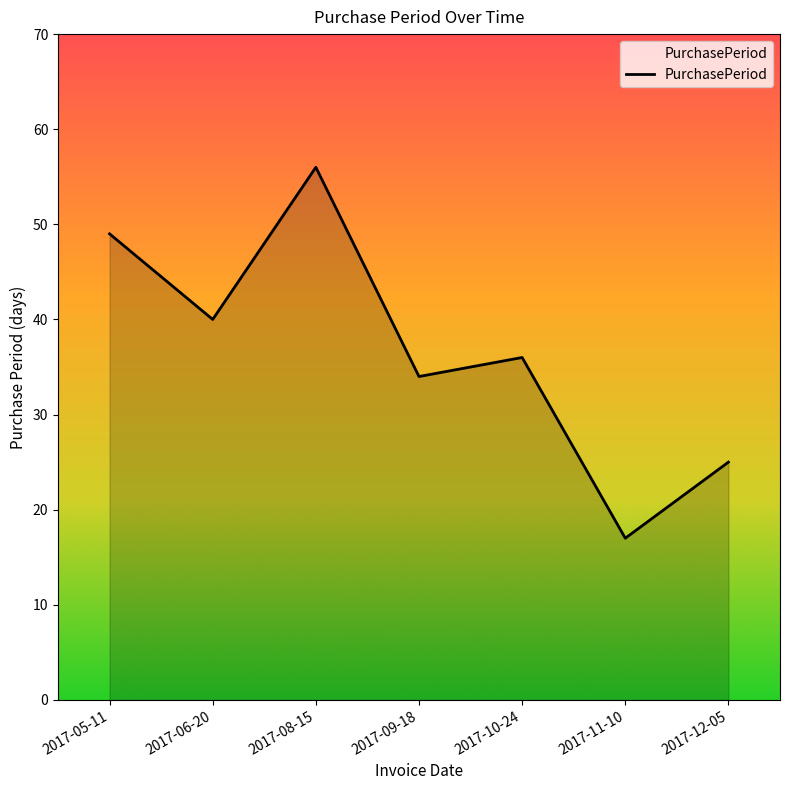

What is the maximum value shown in the chart?

56